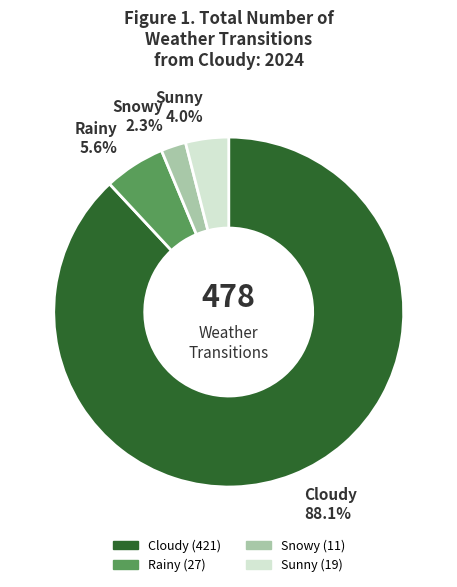

What is the majority slice?

Cloudy